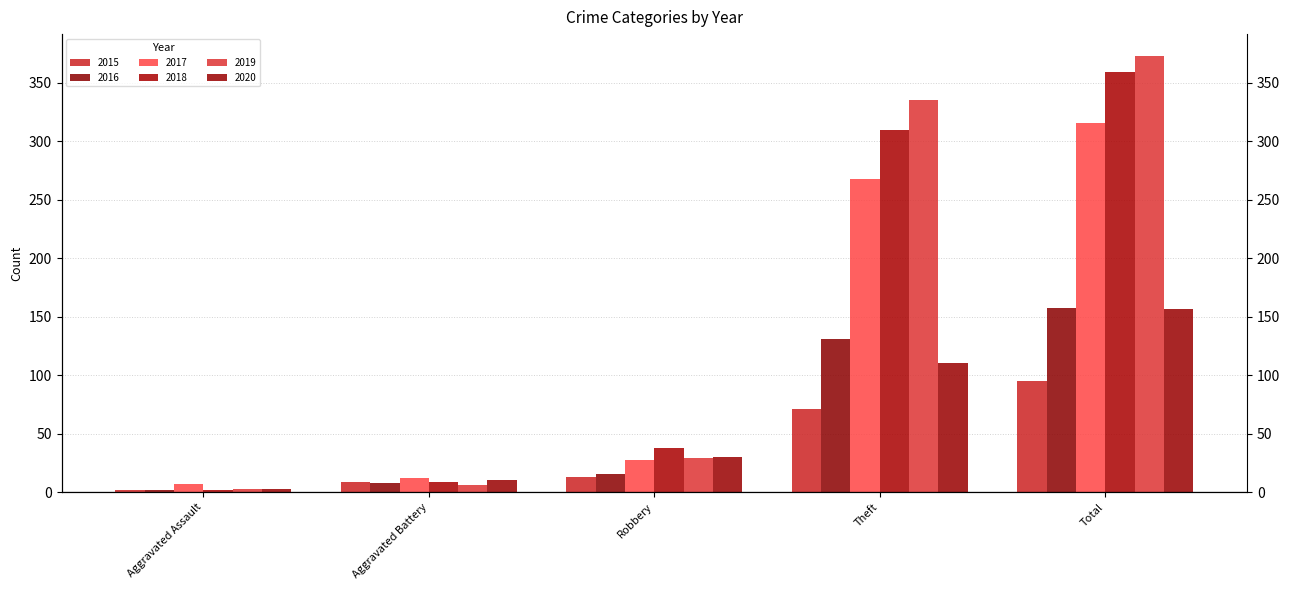

What is the average value of the 2019 series?

149